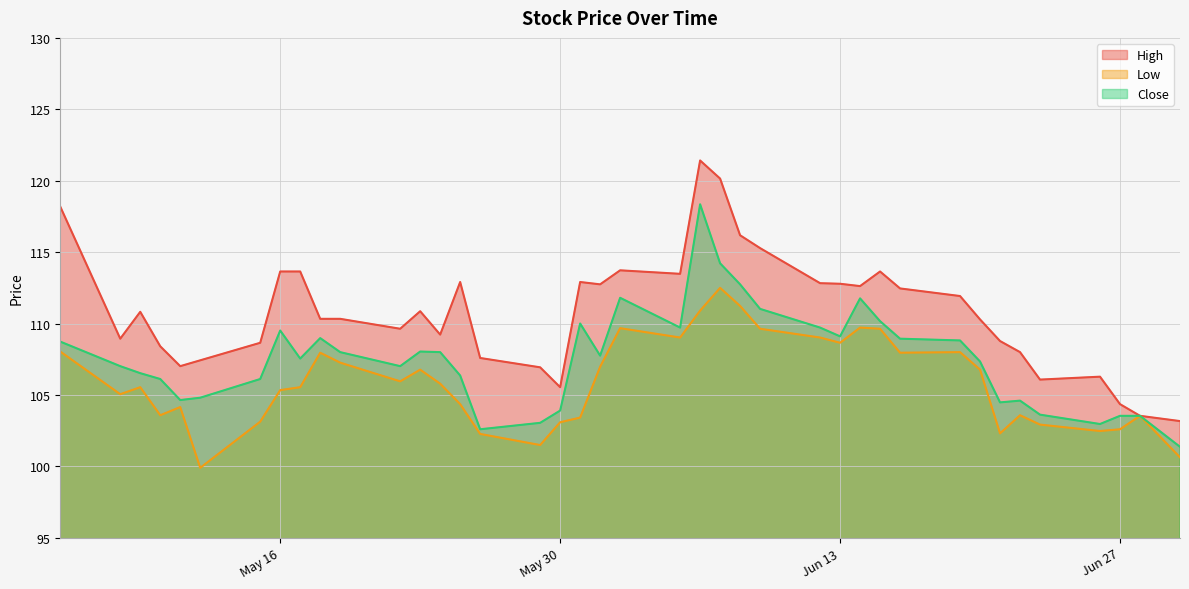

Is the value of High at 2023-05-30 greater than the value of Low at 2023-05-09?

No